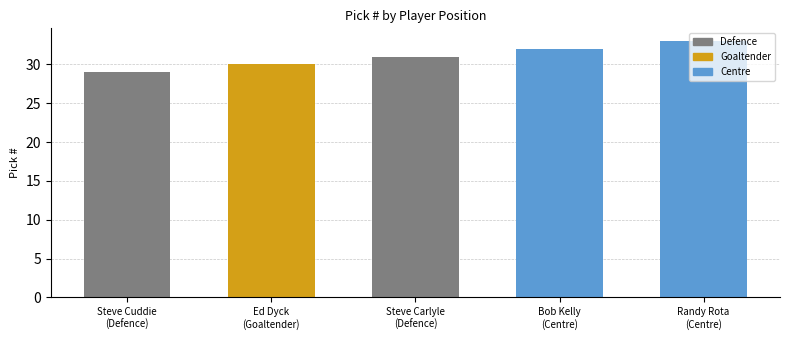

Does the chart contain stacked bars?

No